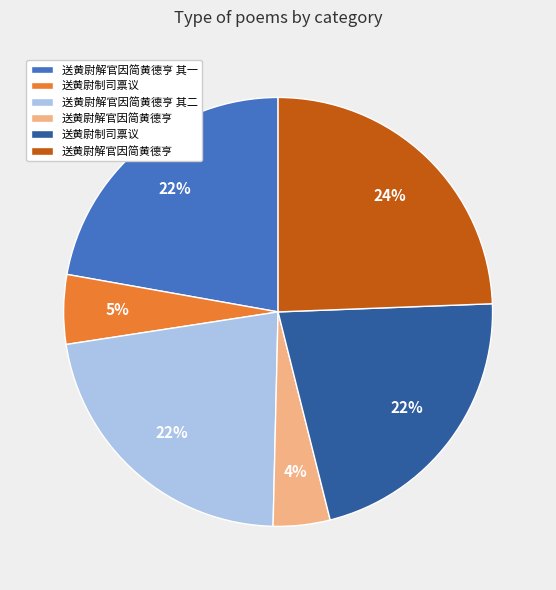

To the nearest percent, what is the average slice percentage?

17%